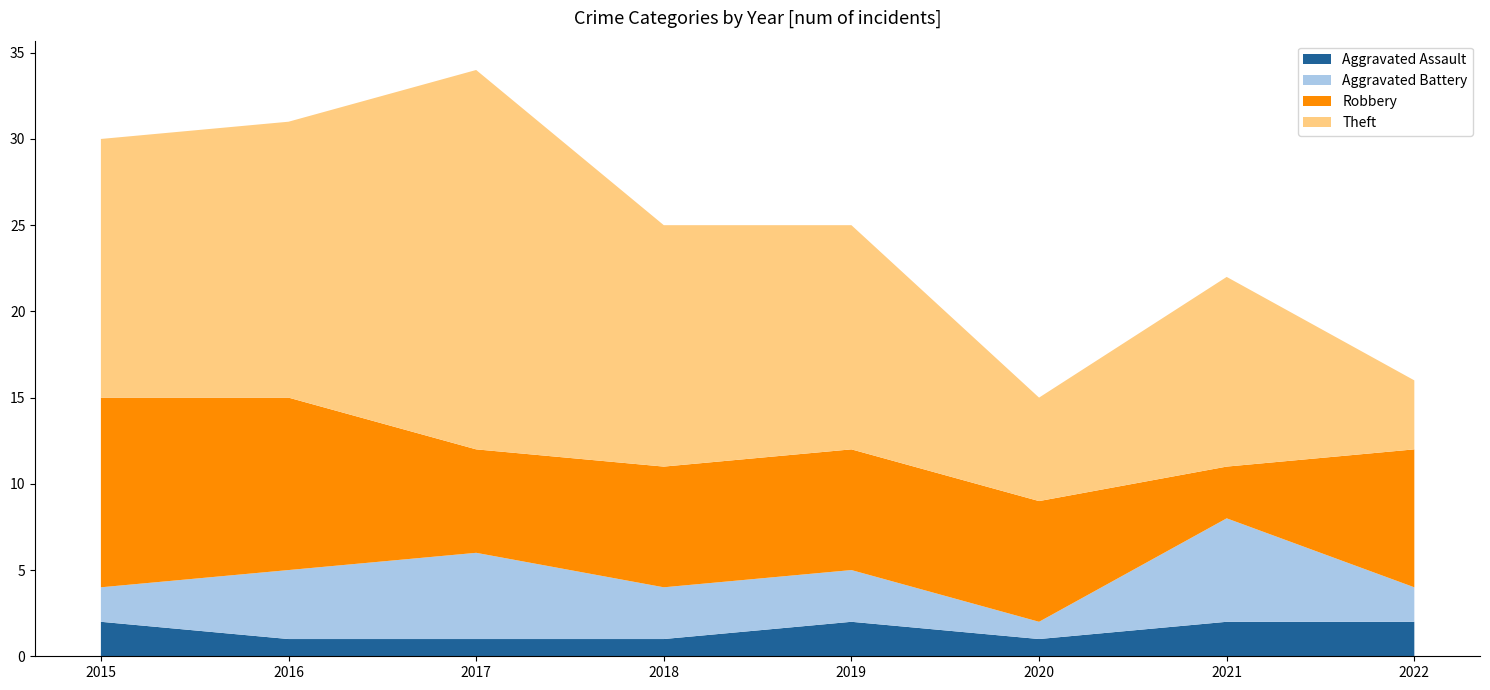

Reading right to left, extract all data points from this chart.

Aggravated Assault: 2022=2	2021=2	2020=1	2019=2	2018=1	2017=1	2016=1	2015=2
Aggravated Battery: 2022=2	2021=6	2020=1	2019=3	2018=3	2017=5	2016=4	2015=2
Robbery: 2022=8	2021=3	2020=7	2019=7	2018=7	2017=6	2016=10	2015=11
Theft: 2022=4	2021=11	2020=6	2019=13	2018=14	2017=22	2016=16	2015=15